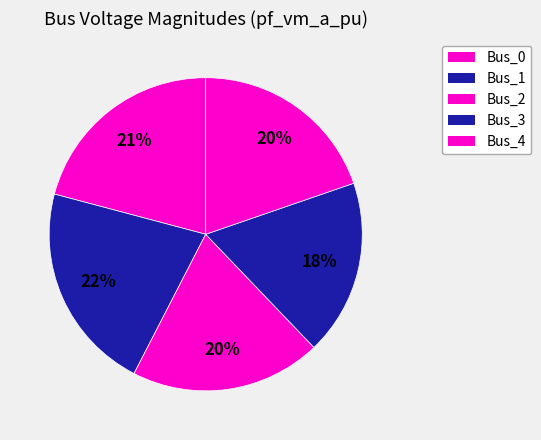

Which category has the biggest portion of the pie?

Bus_1